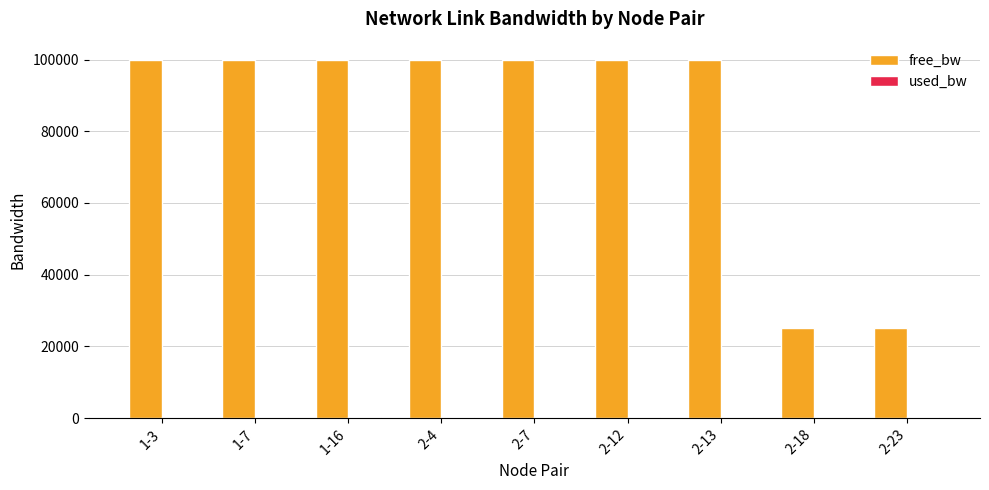

Which series changed the most between 2-12 and 2-23?

free_bw